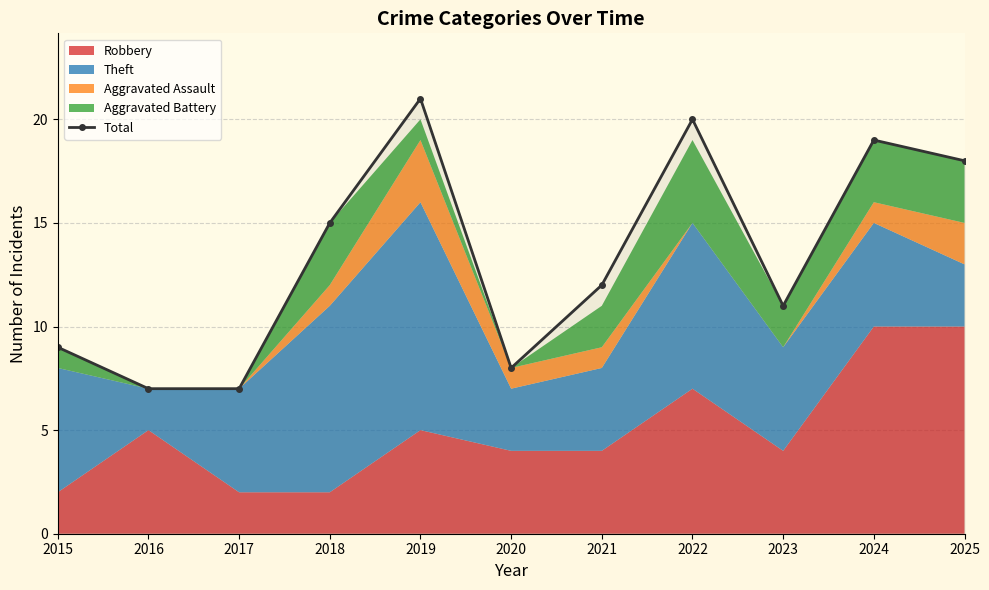

What is the difference between the values at 2015 and 2018?

6